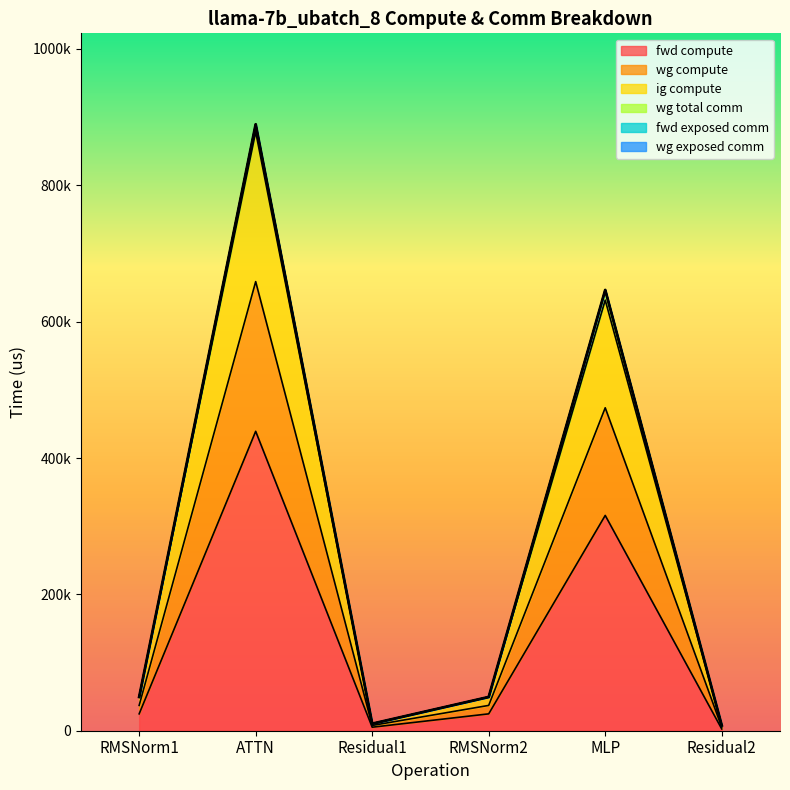

What is the greatest value displayed?

878295.6